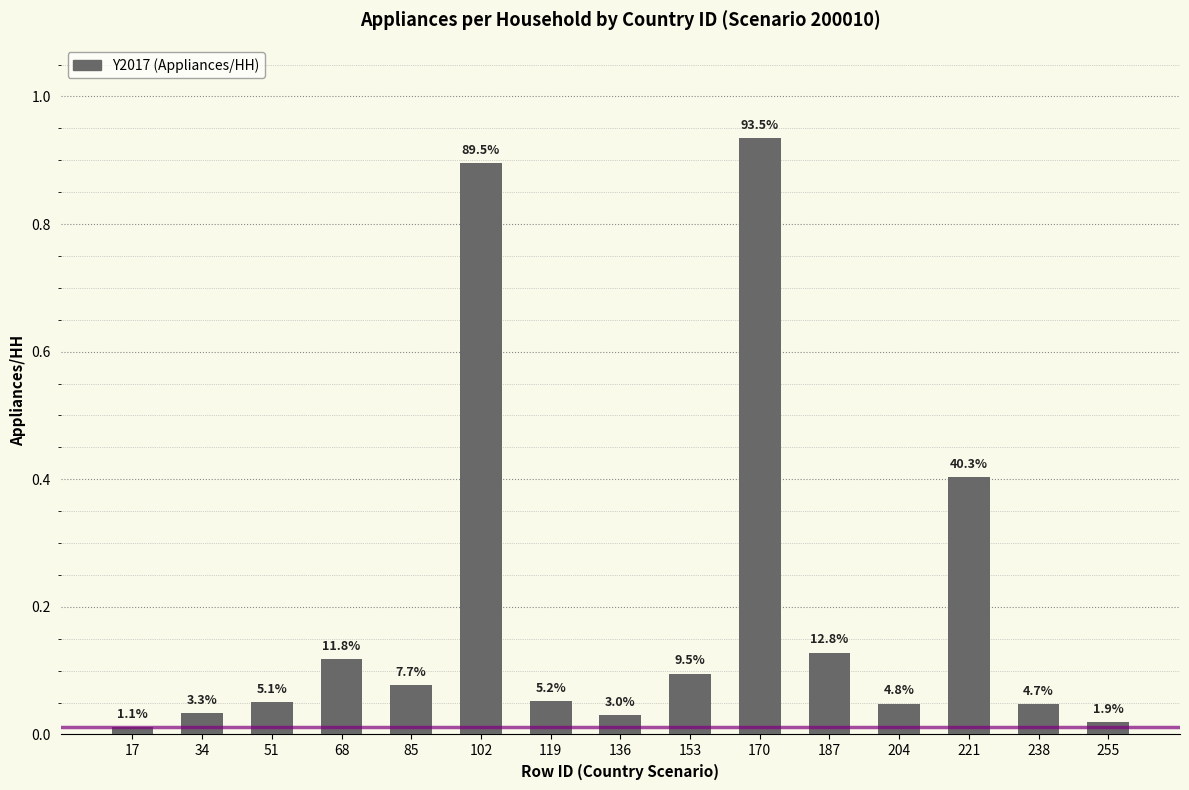

Are the bars horizontal?

No